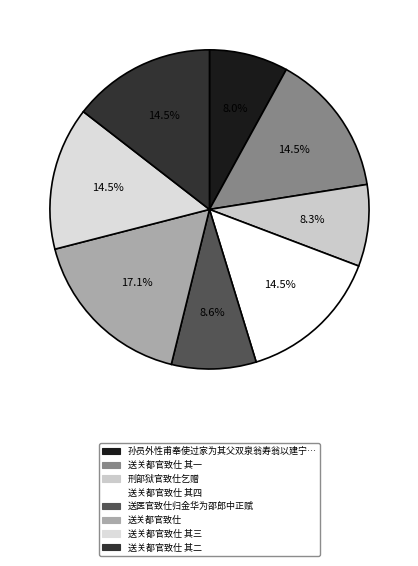

What is the largest slice in the pie chart?

送关都官致仕